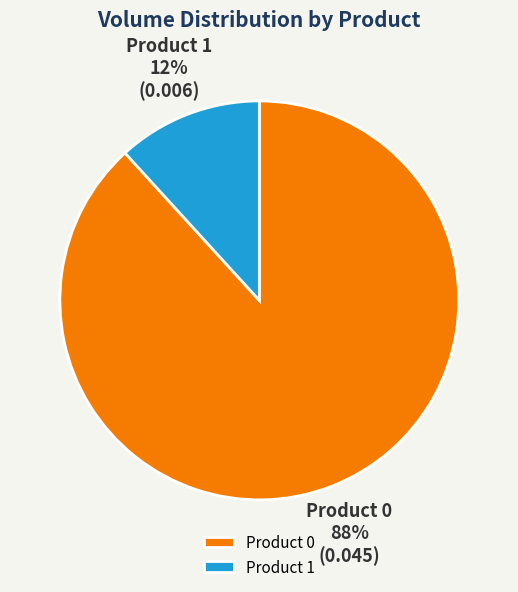

To the nearest percent, what is the difference between the Product 1 and Product 0 slice percentages?

76%